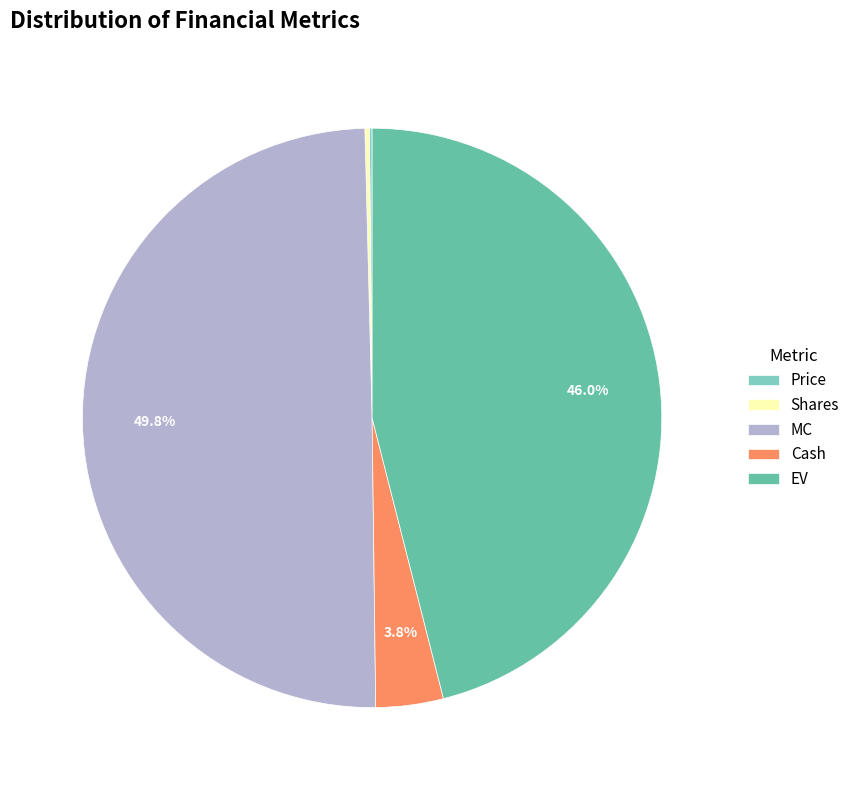

To the nearest percent, what portion does MC represent?

50%